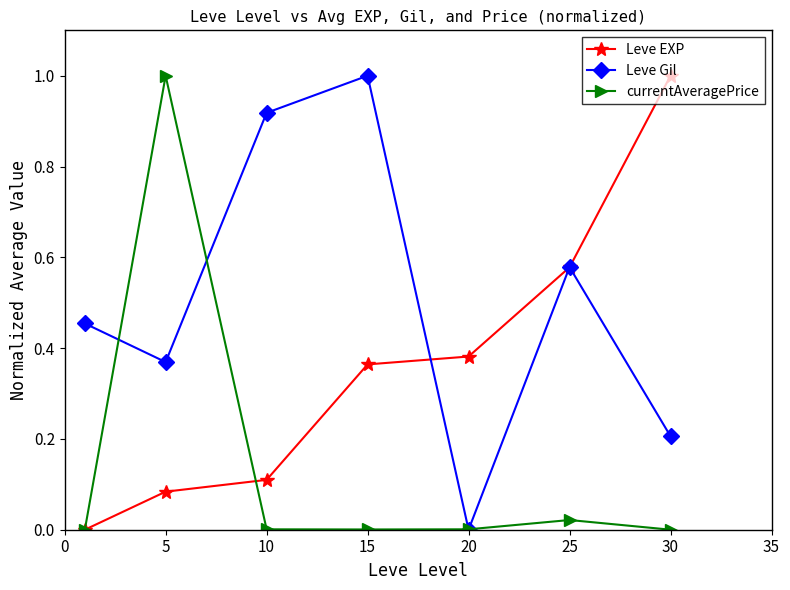

In Leve Gil, how many points are higher than both neighbors (excluding endpoints)?

2